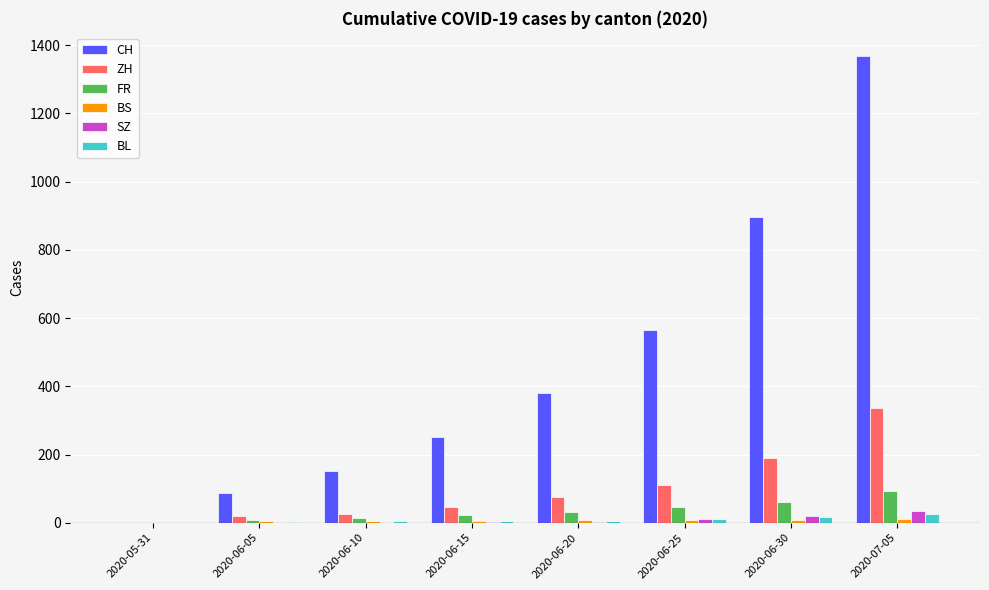

How many distinct data groups are displayed?

6